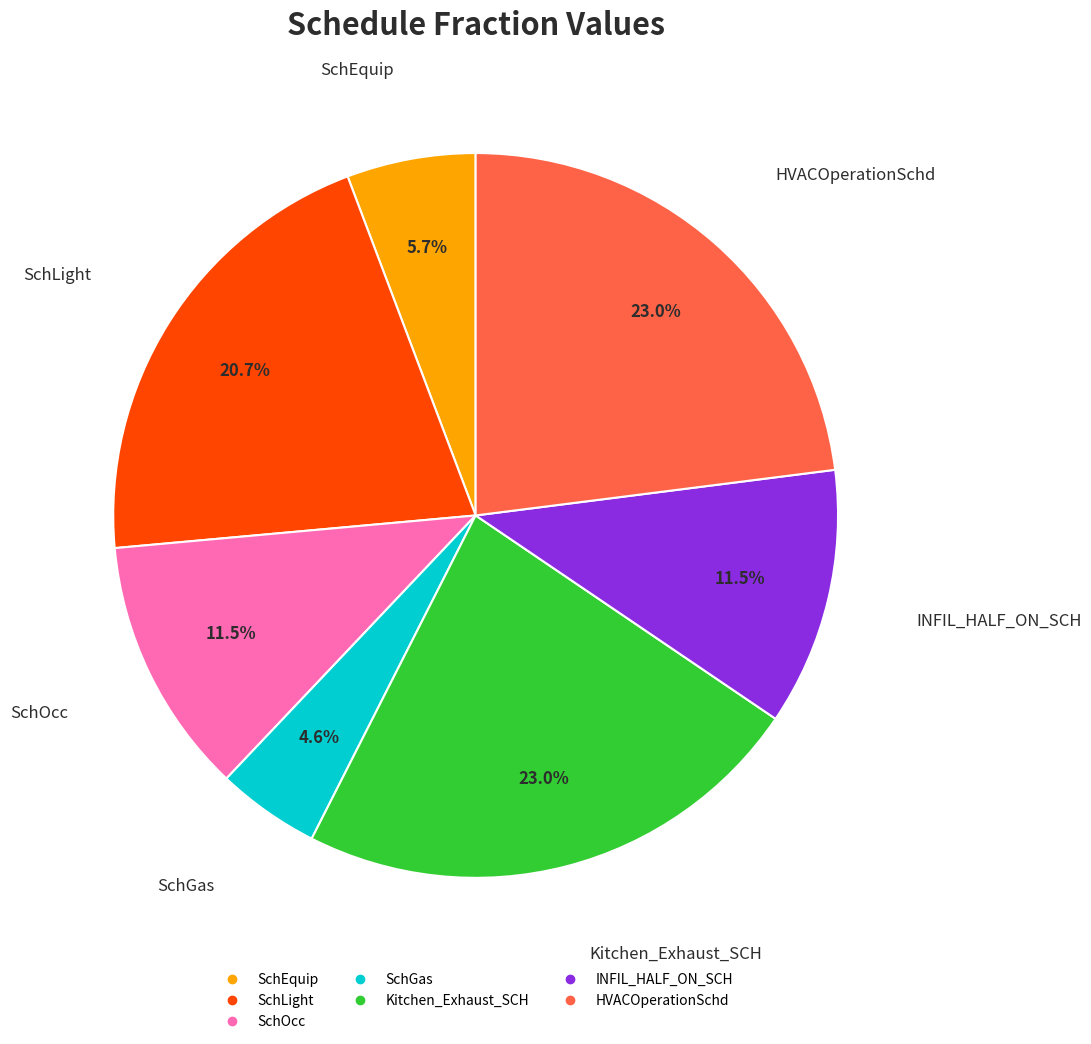

To the nearest percent, what is the average slice percentage?

14%